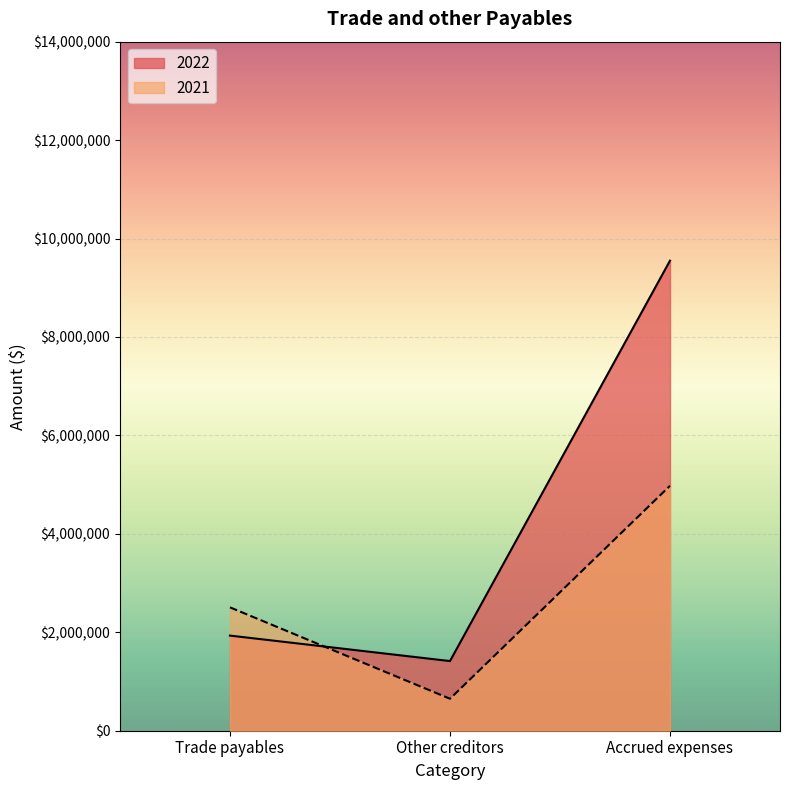

Between Accrued expenses and Other creditors, which is larger?

Accrued expenses